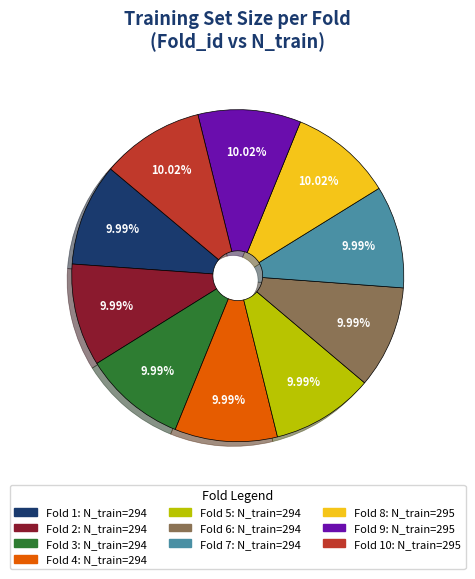

Is there a majority slice in this chart?

No